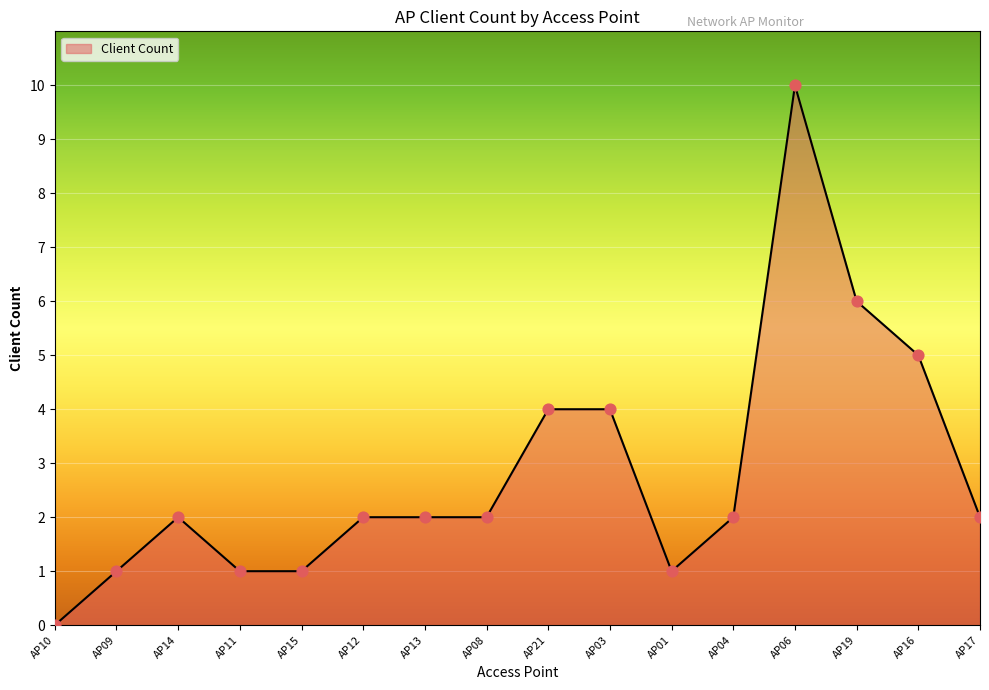

What is the change in value from AP11 to AP03?

+3